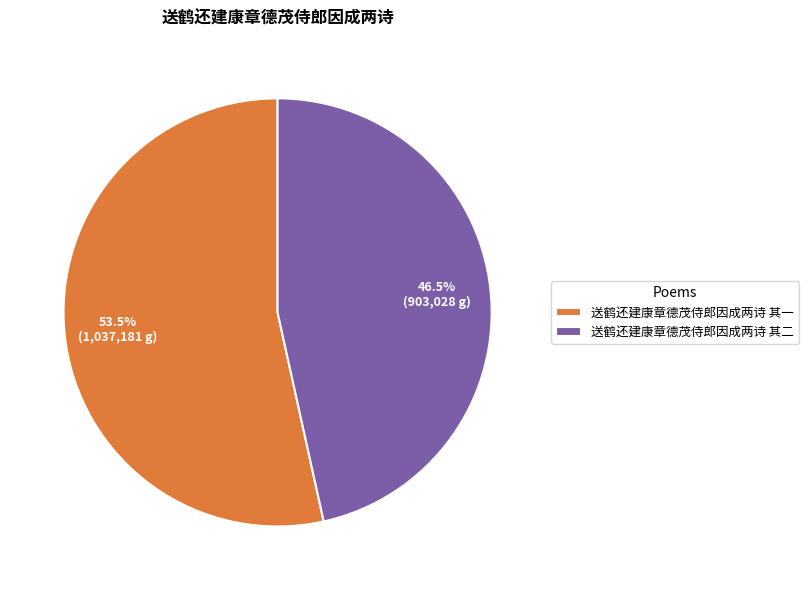

How much of the chart is everything except 送鹤还建康章德茂侍郎因成两诗 其二?

53.5%